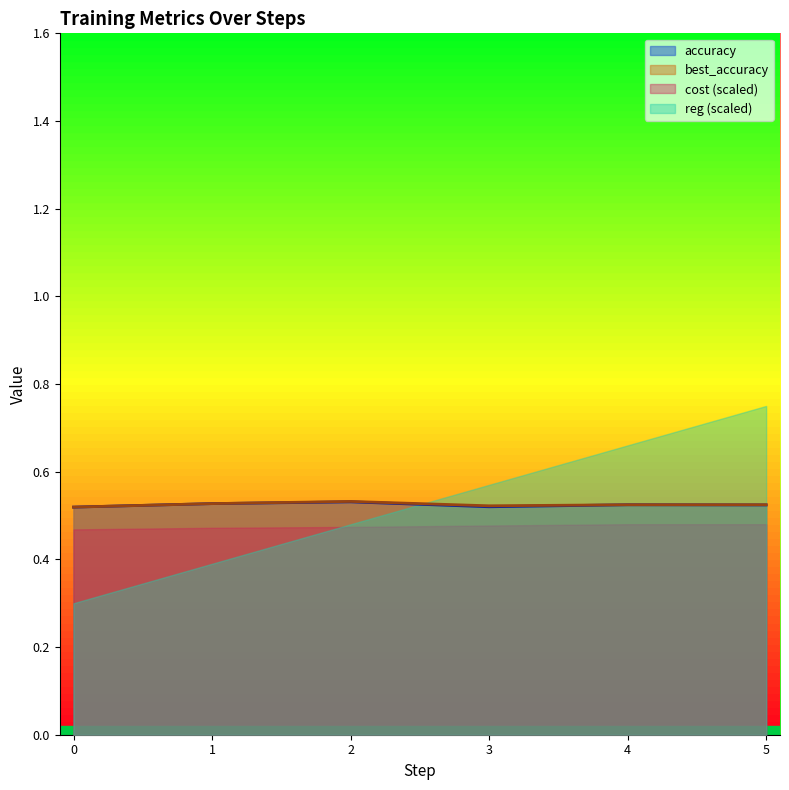

Is the value of reg (scaled) at 0 greater than the value of accuracy at 1?

No